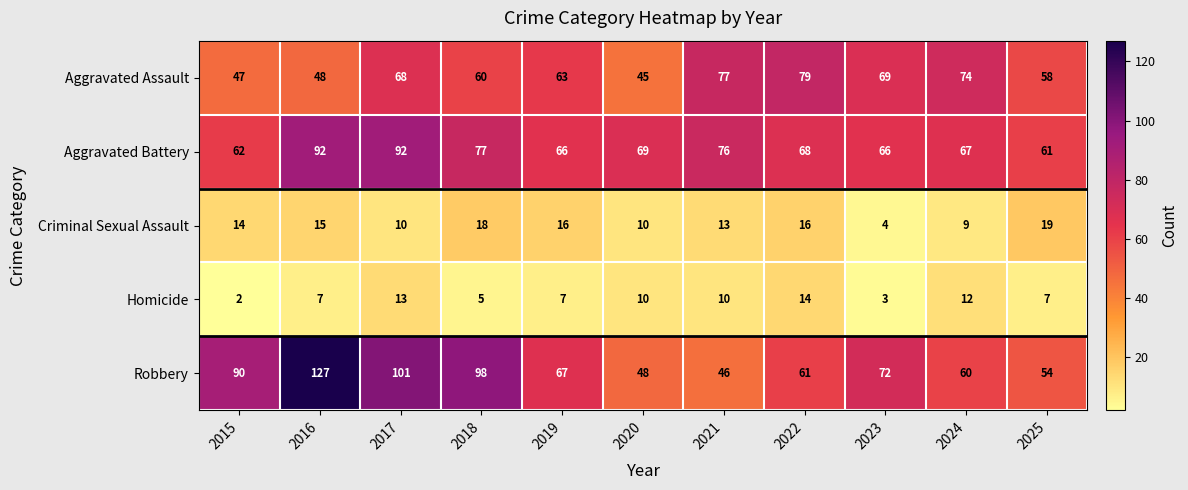

What is the greatest value displayed?

127